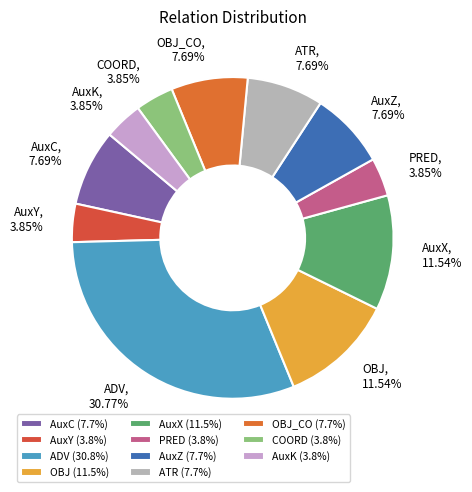

Count the number of slices in the pie.

11